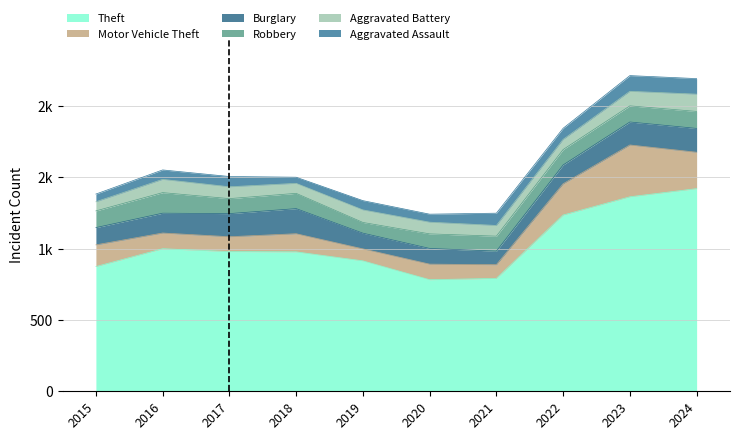

Which series has the widest spread of values?

Theft